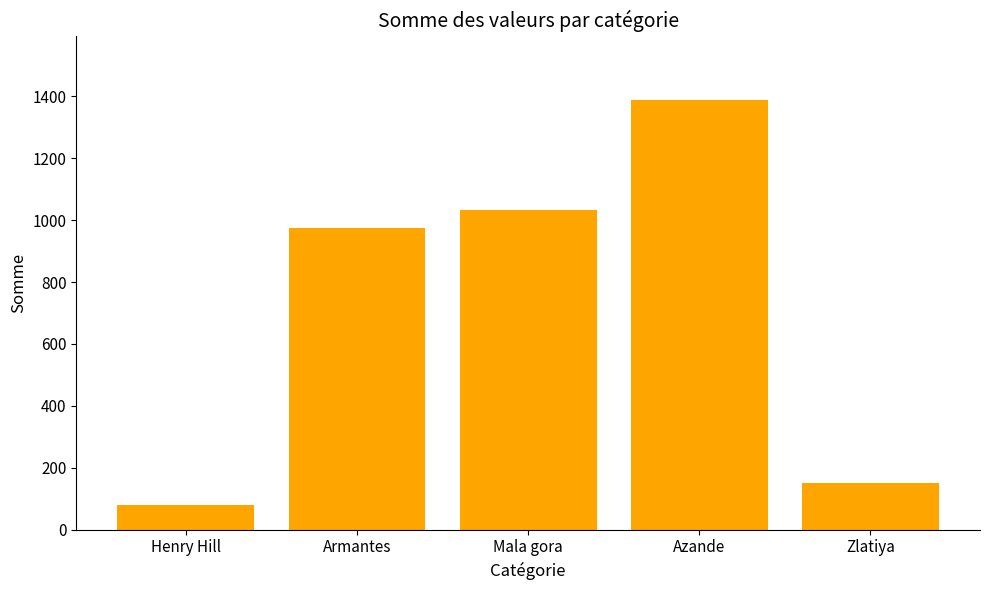

How many bars are there in total?

5